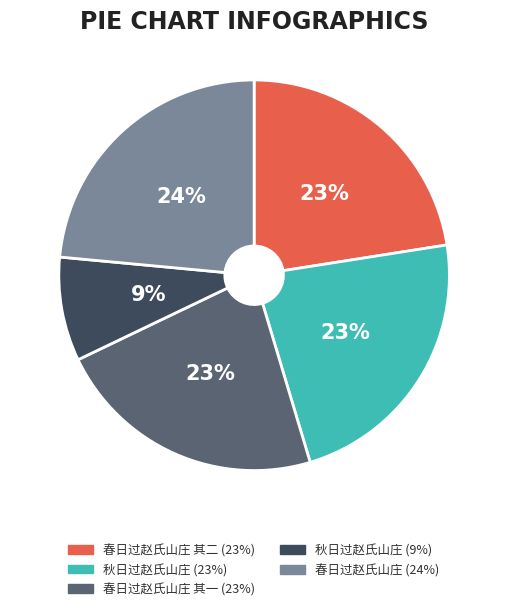

Is there any slice that represents more than half of the pie?

No